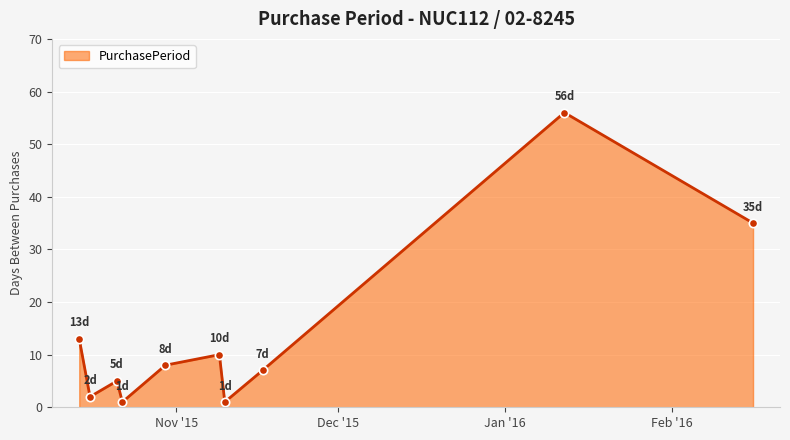

What is the maximum value shown in the chart?

56